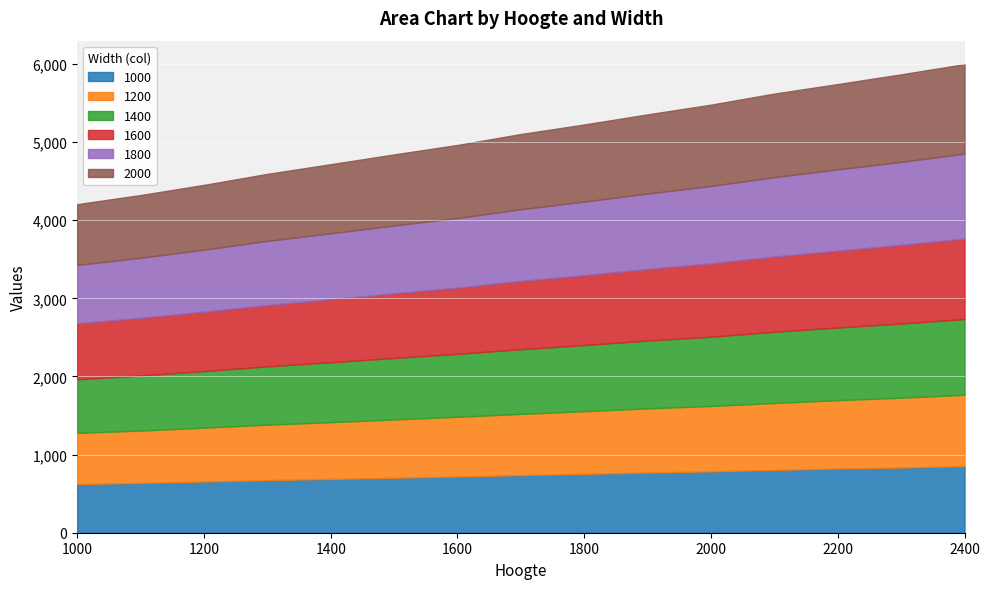

True or false: 1200 and 1800 cross at least once.

False